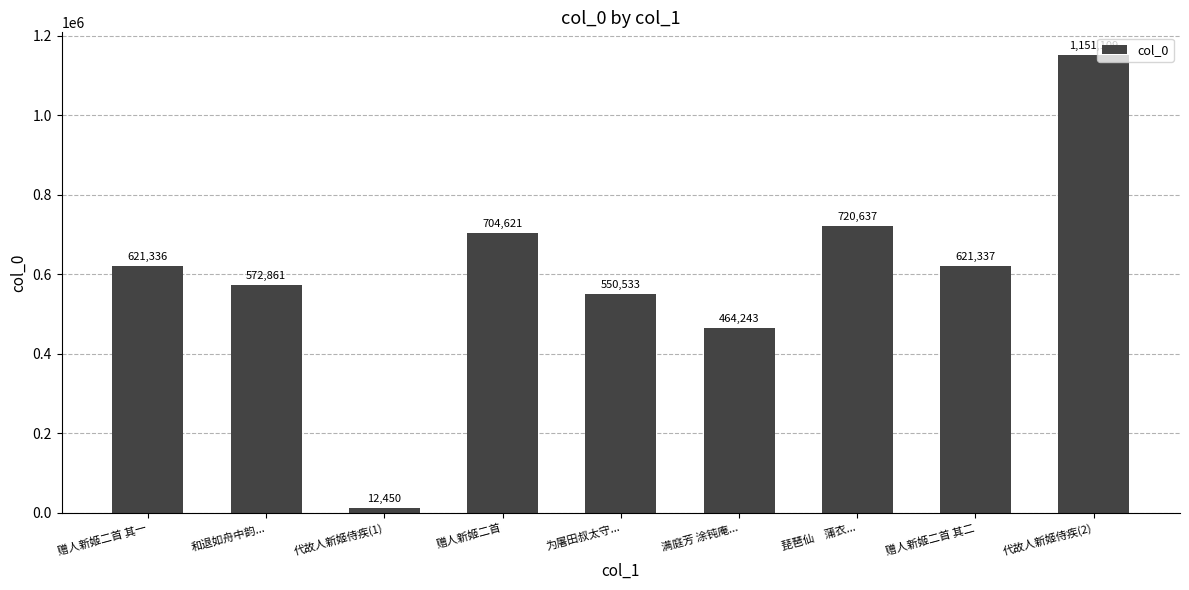

What is the value of the 2nd bar from the left?

572861